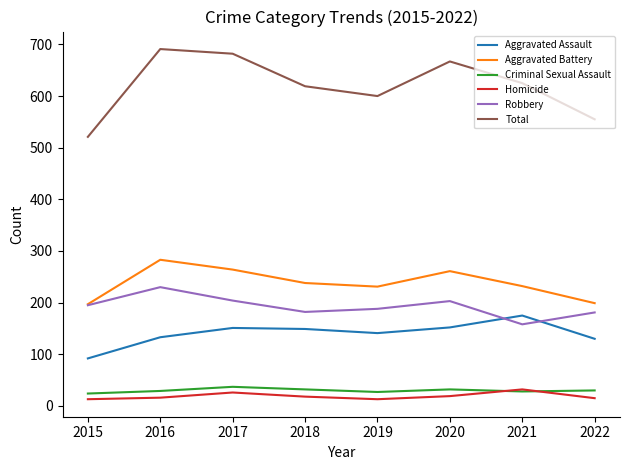

True or false: Aggravated Battery has a value of 103 at 2016.

False